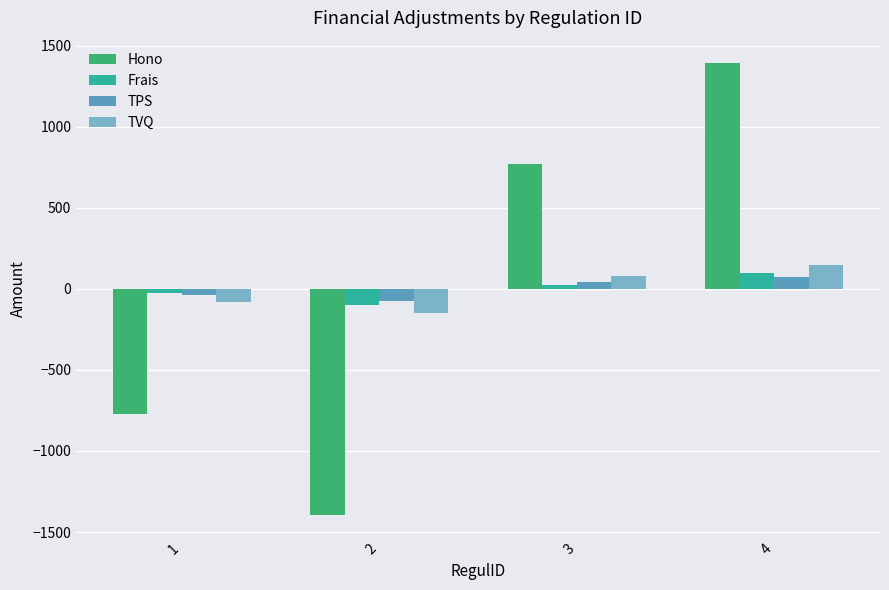

At how many categories does at least one series exceed 740?

2